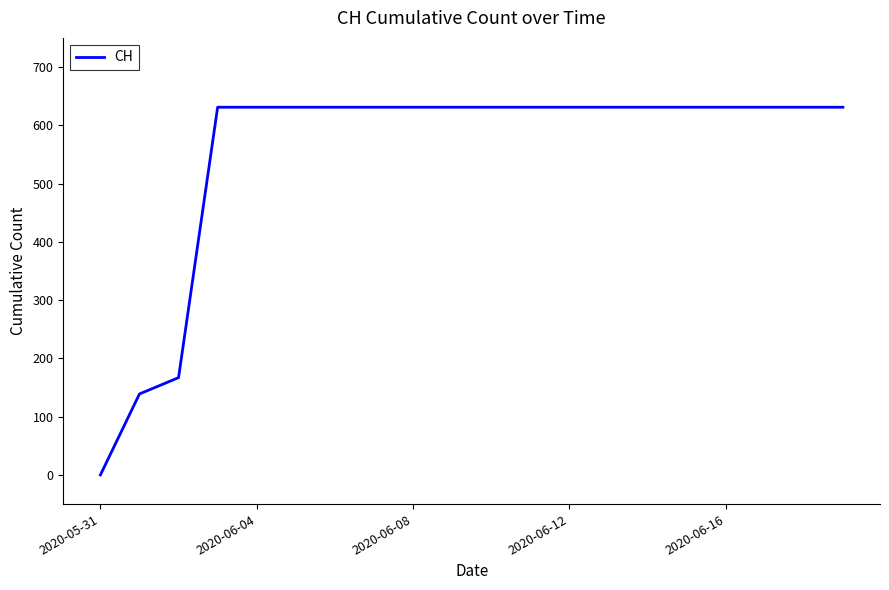

What is the difference between the maximum and minimum values?

631